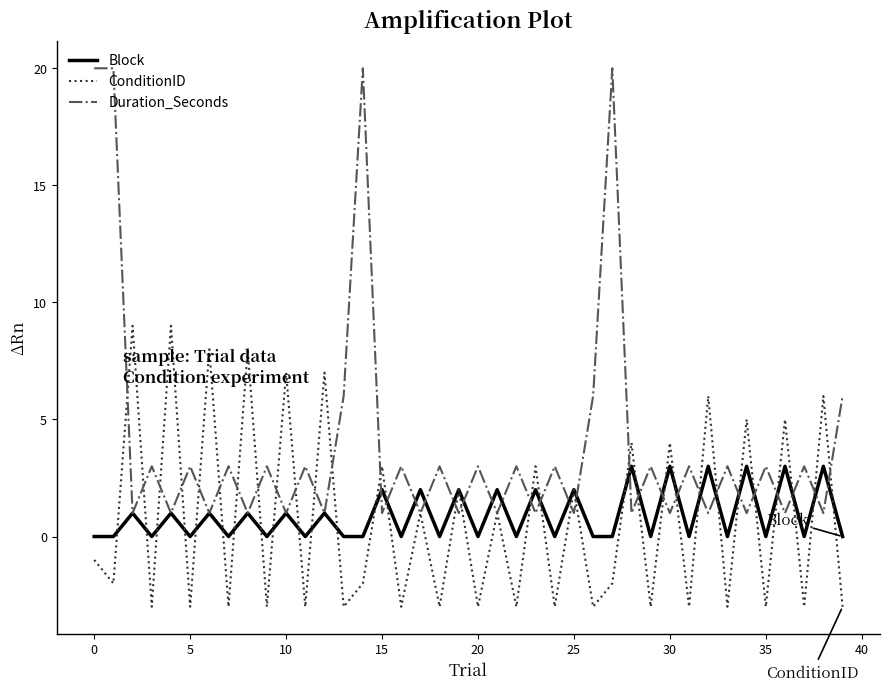

List the series in order of their peak value, lowest first.

Block, ConditionID, Duration_Seconds